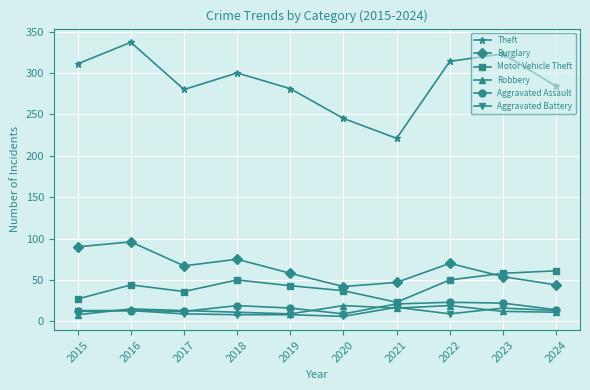

What is the difference between the second highest and second lowest values in the Aggravated Battery series?

8